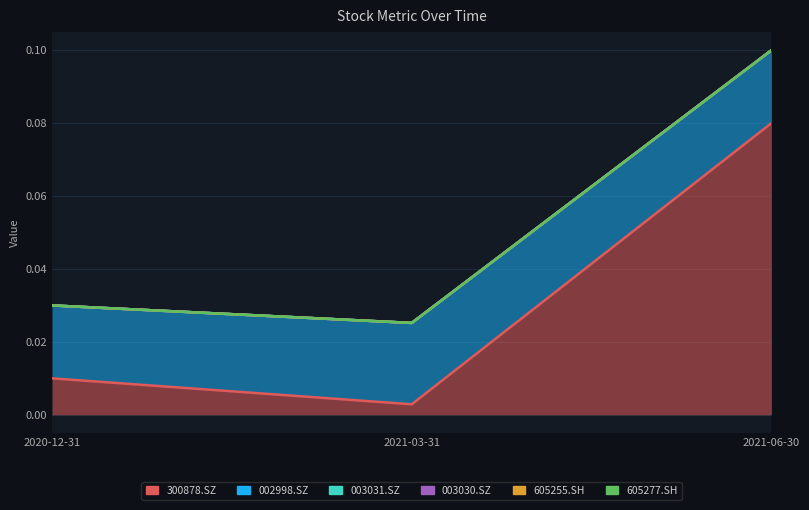

How many lines are shown in the chart?

6